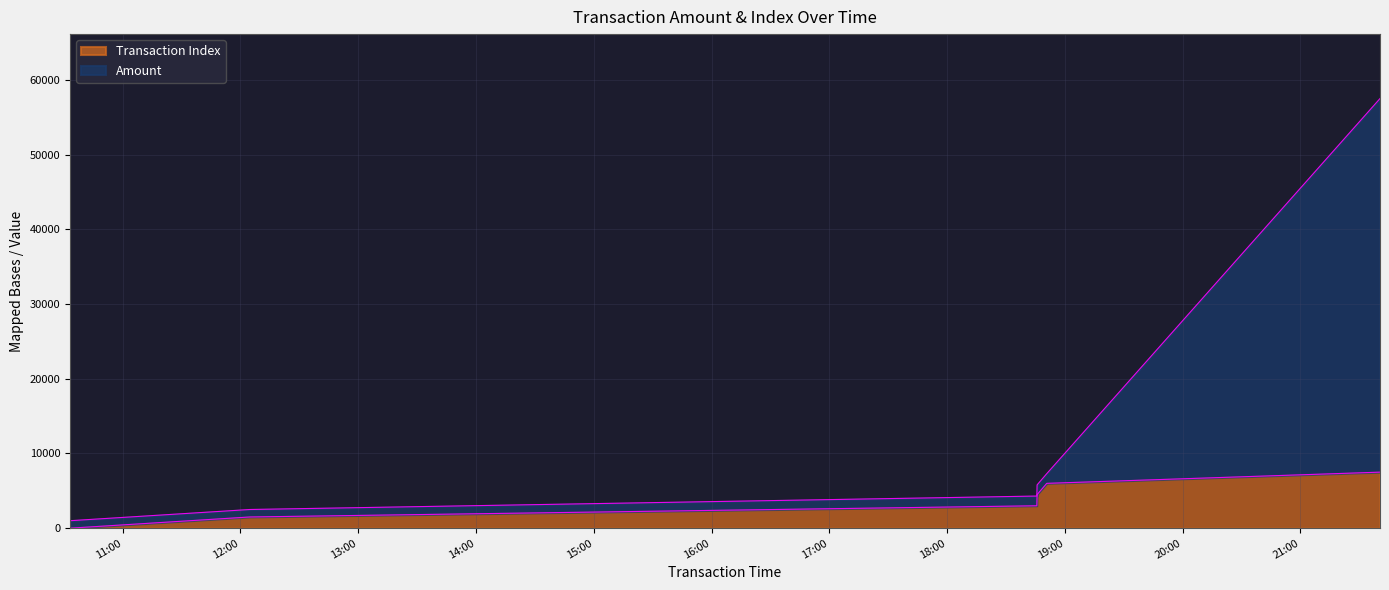

How many values in the Amount series exceed 5800?

2